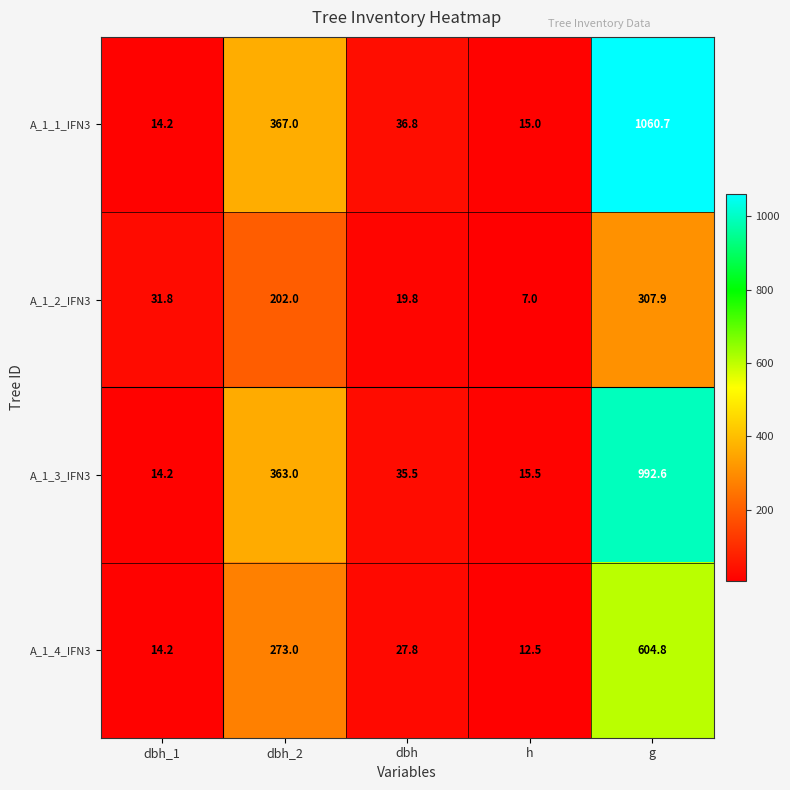

What is the minimum value shown in the chart?

7.0